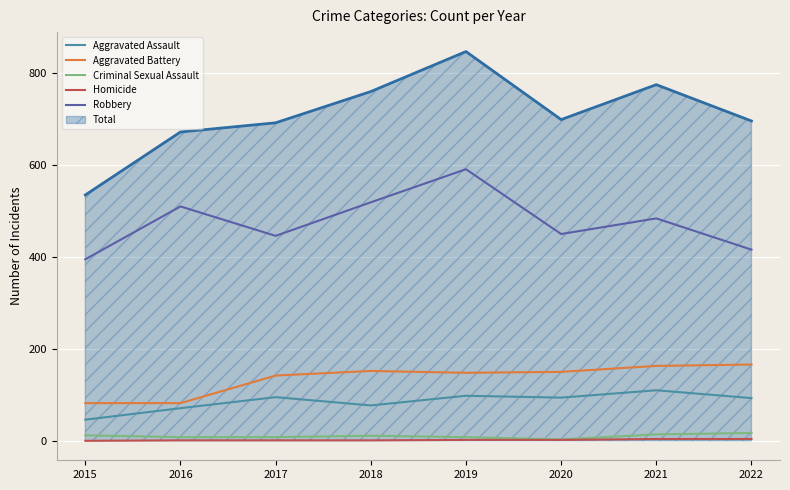

Which series has the largest total across all categories?

Total